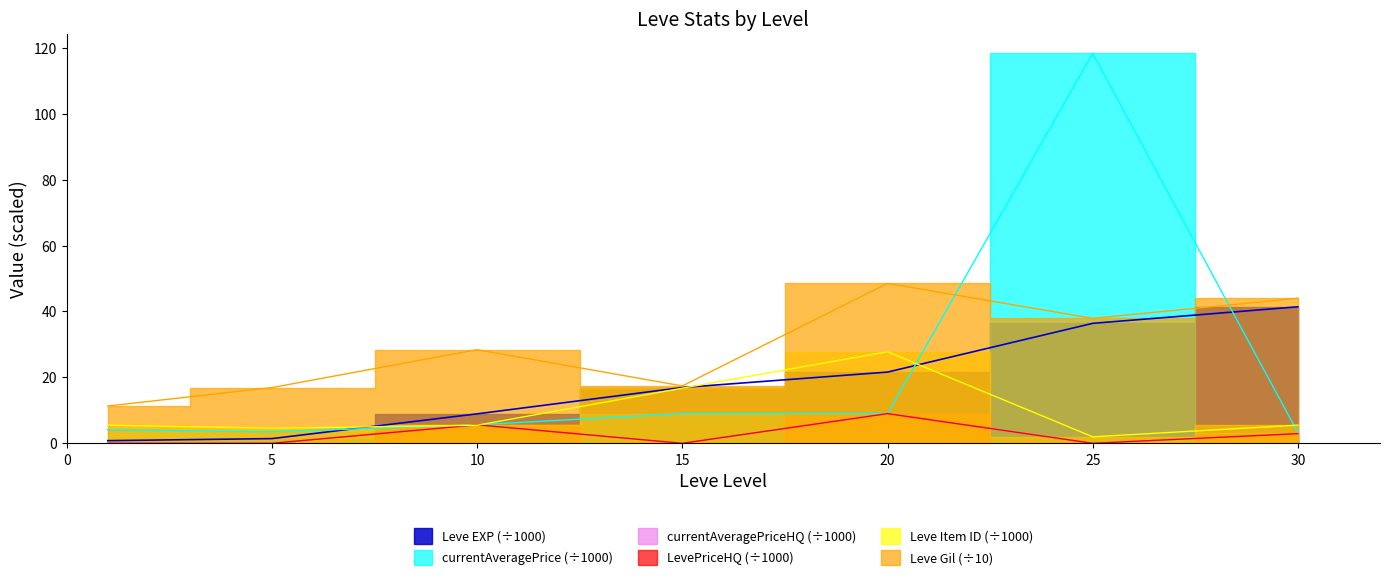

True or false: currentAveragePrice and Leve EXP cross at least once.

True